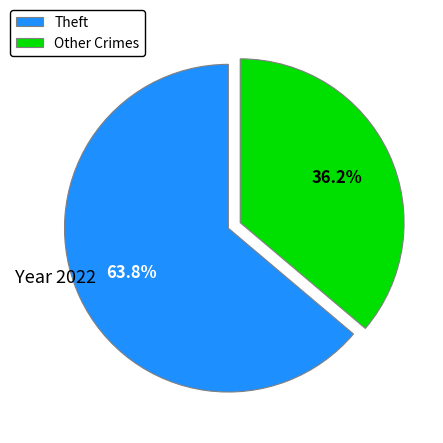

Rank the categories by value from highest to lowest.

Theft, Other Crimes